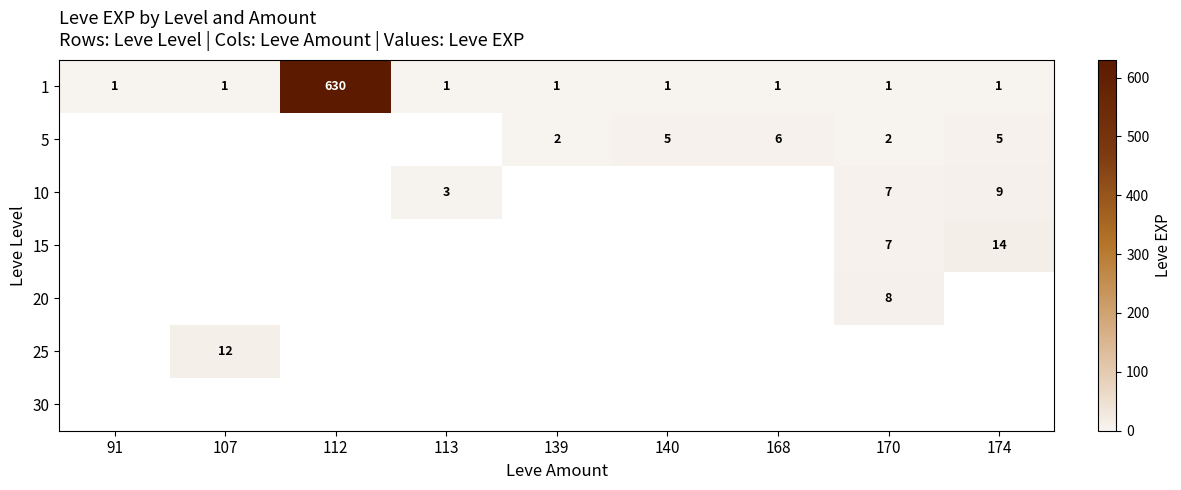

What is the average value of the 1 series?

71